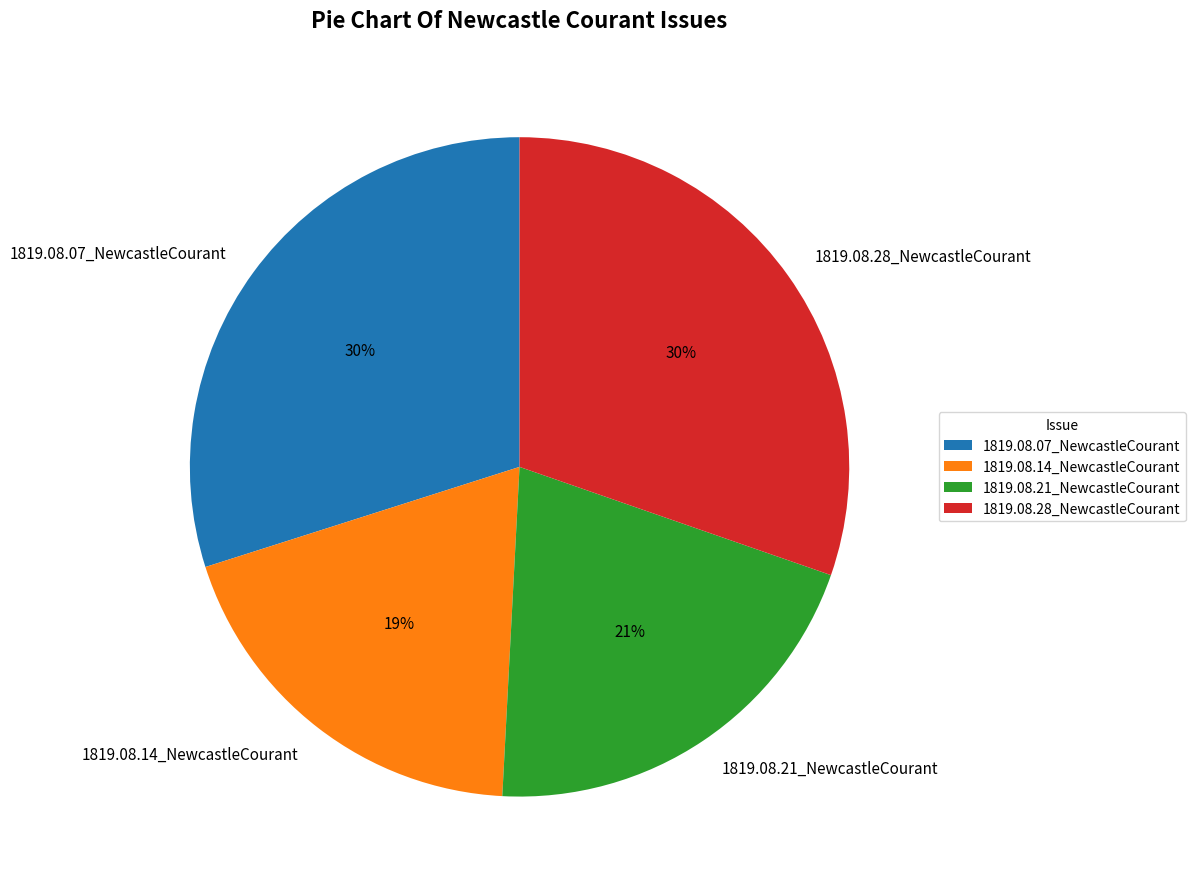

To the nearest percent, what is the average slice percentage?

25%